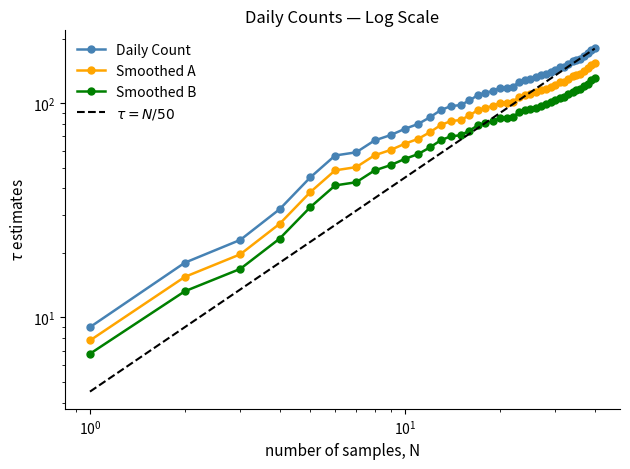

What are all the series names shown in the legend?

Daily Count, Smoothed A, Smoothed B, $\tau = N/50$